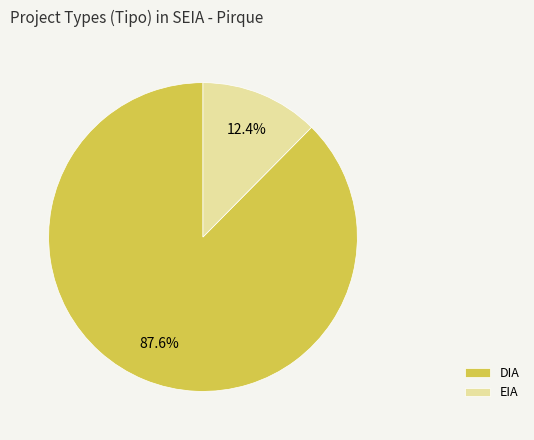

Approximately how many times larger is the value at EIA compared to DIA?

0.1